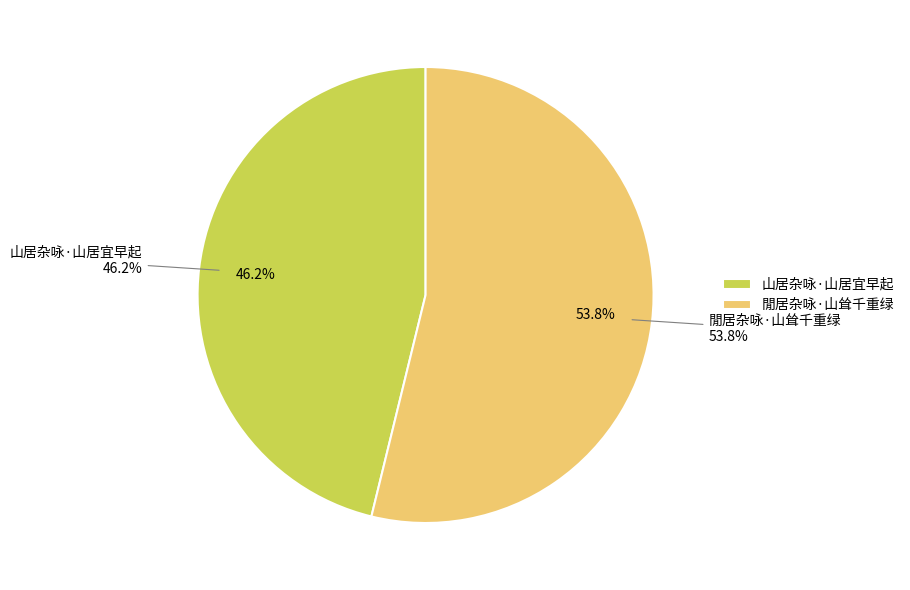

What is the majority slice?

閒居杂咏·山耸千重绿